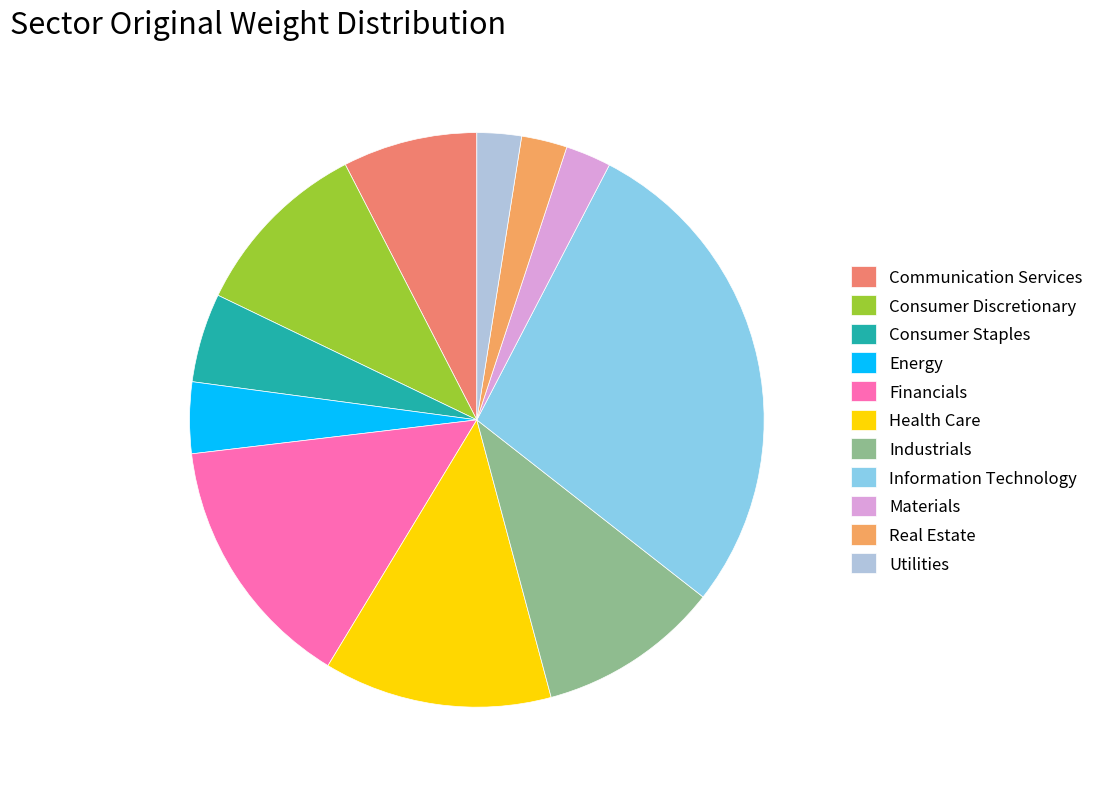

Between Communication Services and Industrials, which is larger?

Industrials